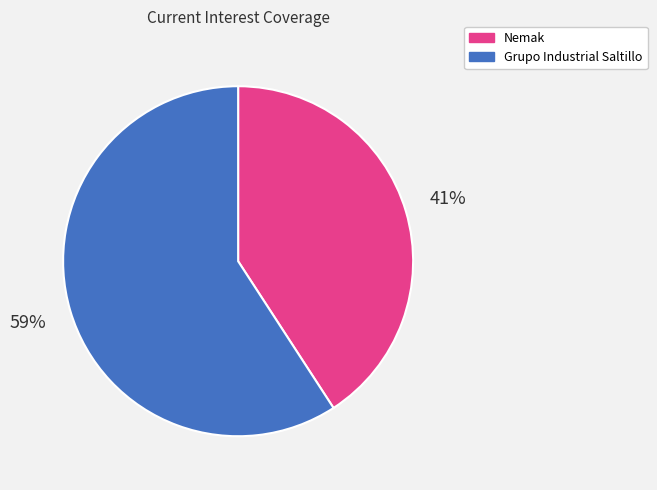

To the nearest percent, what is the difference between the largest and smallest slice percentages?

18%